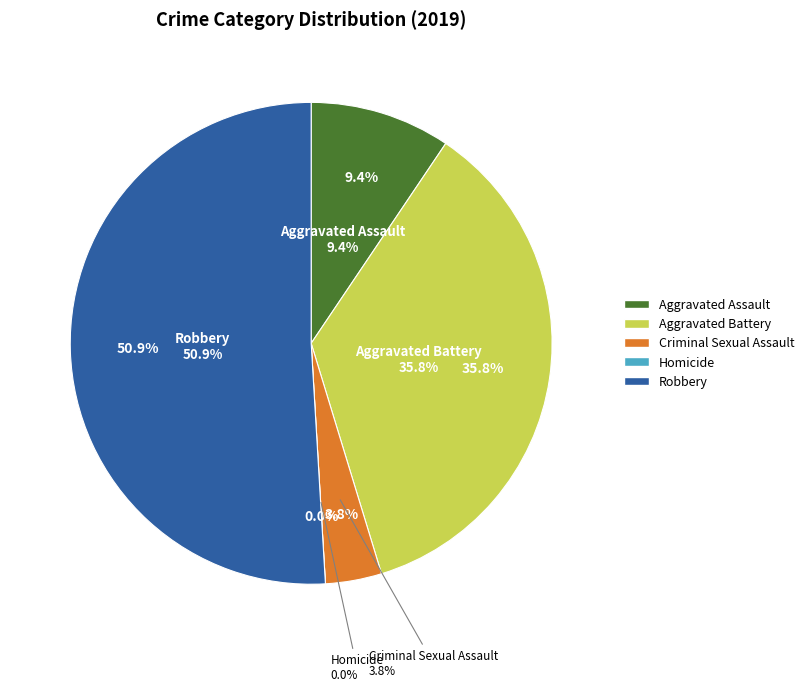

How many slices are in this pie chart?

5